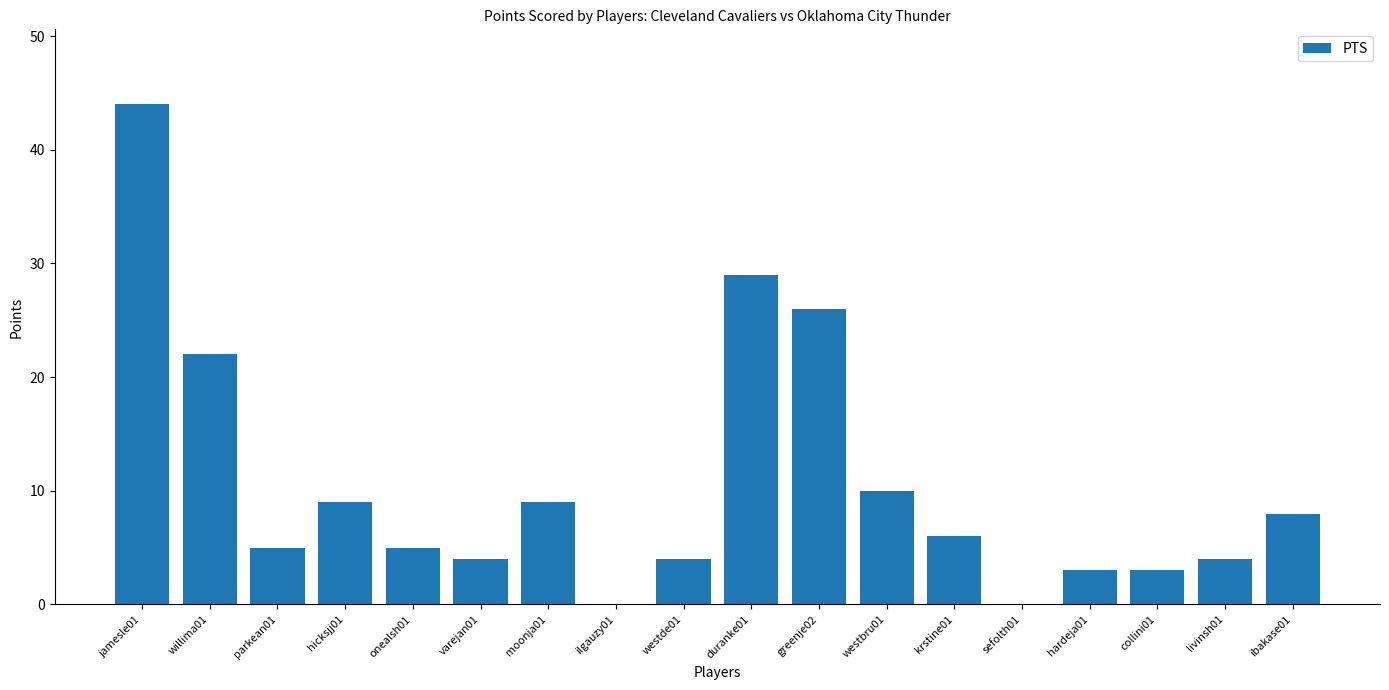

Which category has the highest value across all series?

jamesle01